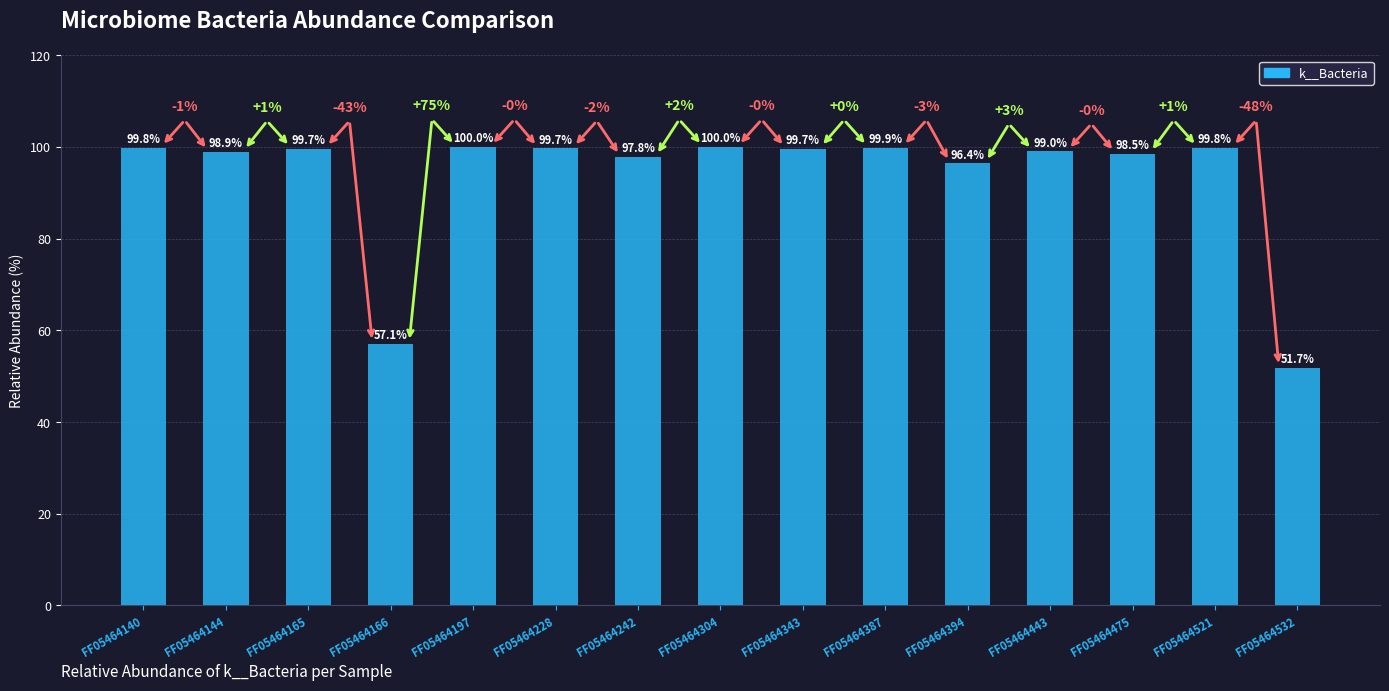

What is the minimum value shown in the chart?

51.7